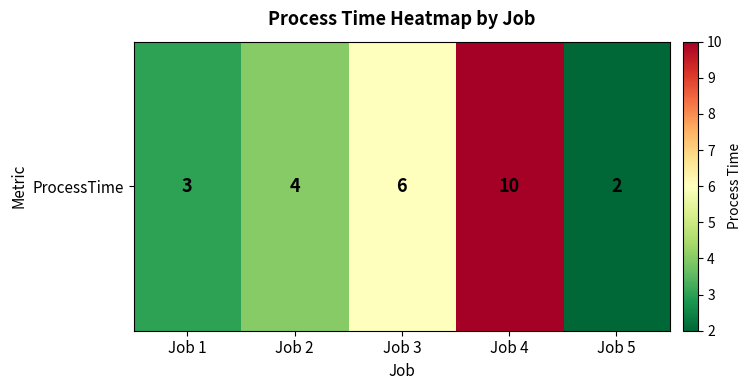

What is the change in value from Job 4 to Job 5?

-8